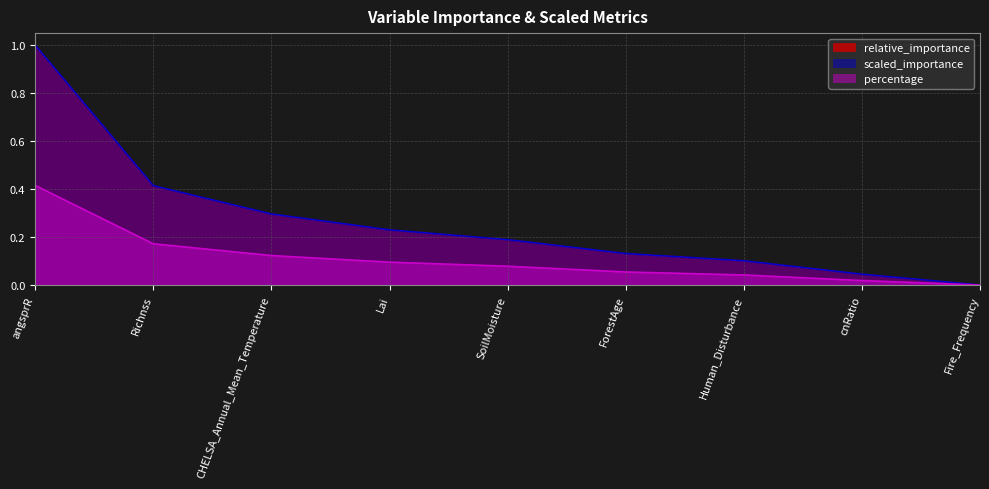

How many lines are shown in the chart?

3